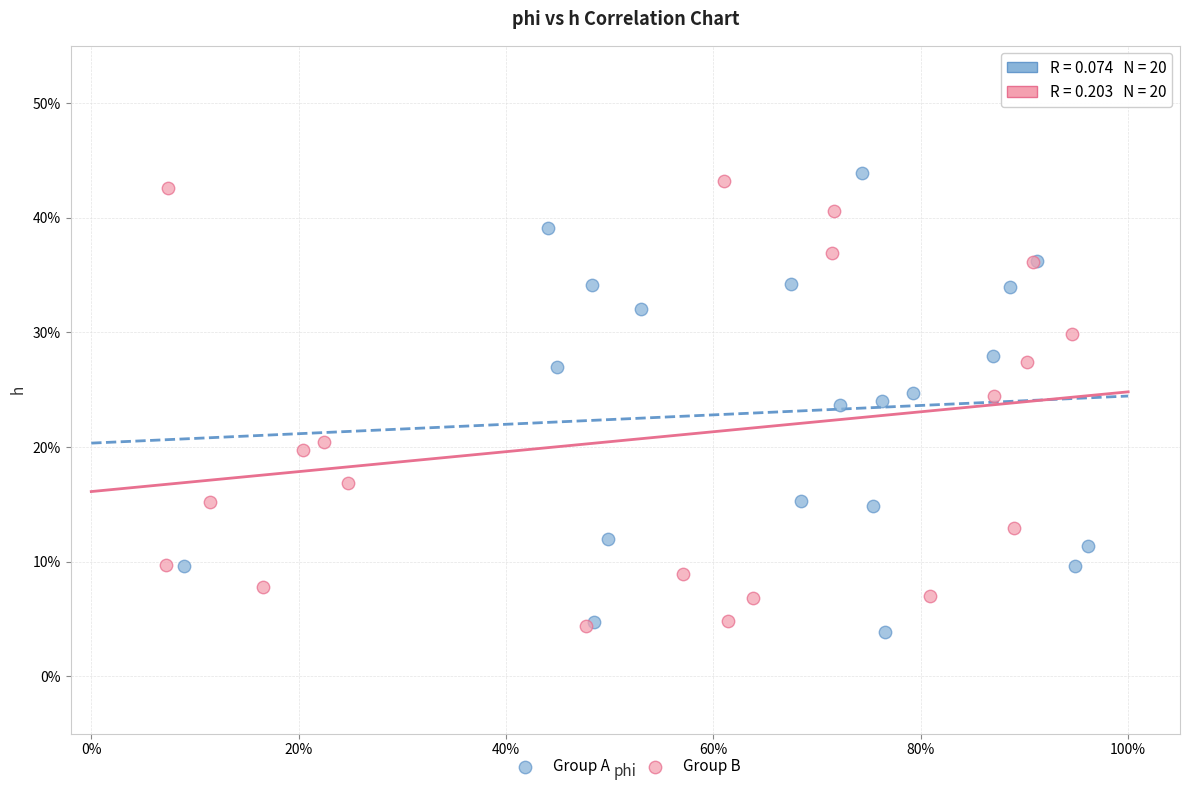

What are all the series names shown in the legend?

Group A, Group B